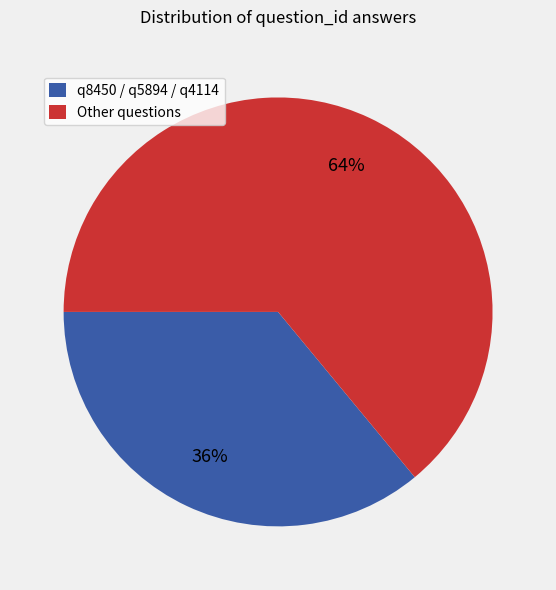

True or false: q8450 / q5894 / q4114 accounts for 36% of the total.

True